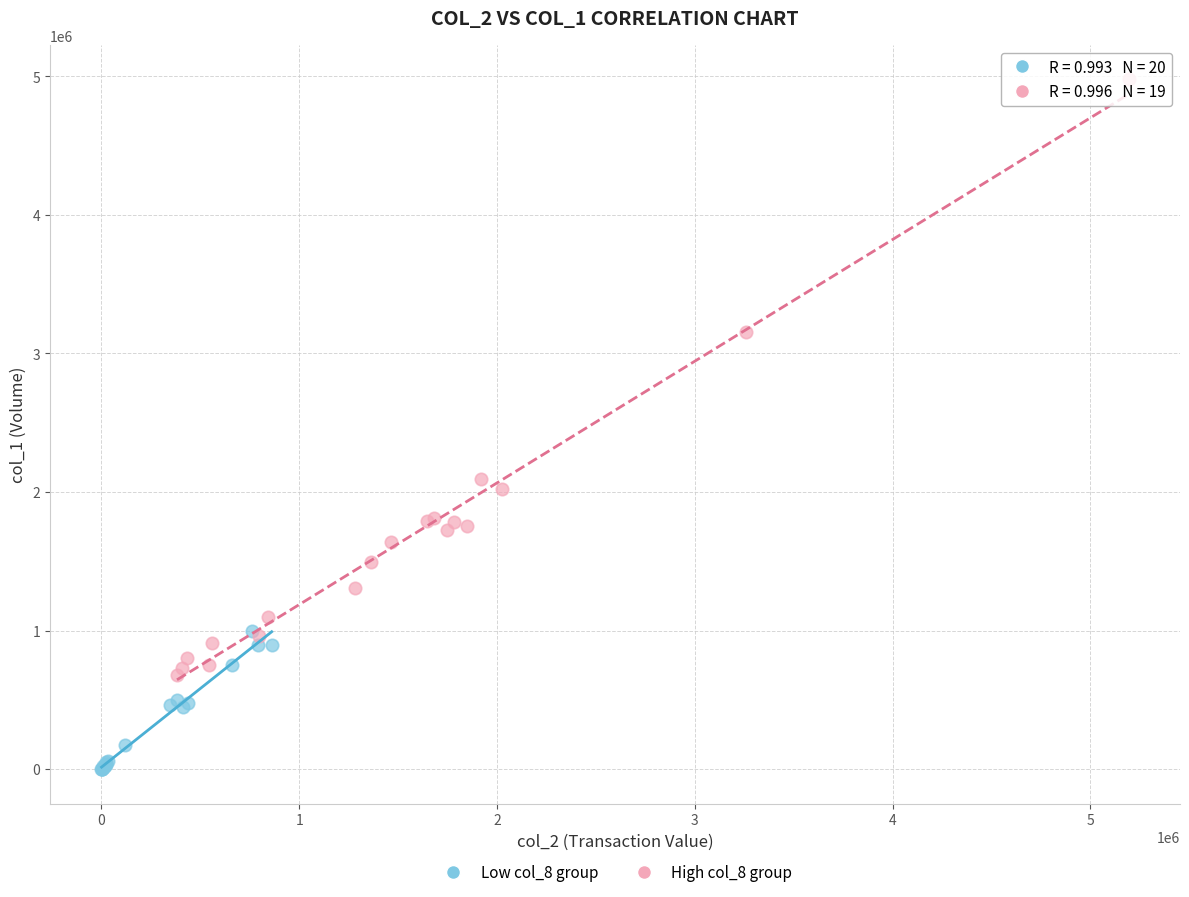

Which series has the largest Y range (max minus min)?

High col_8 group